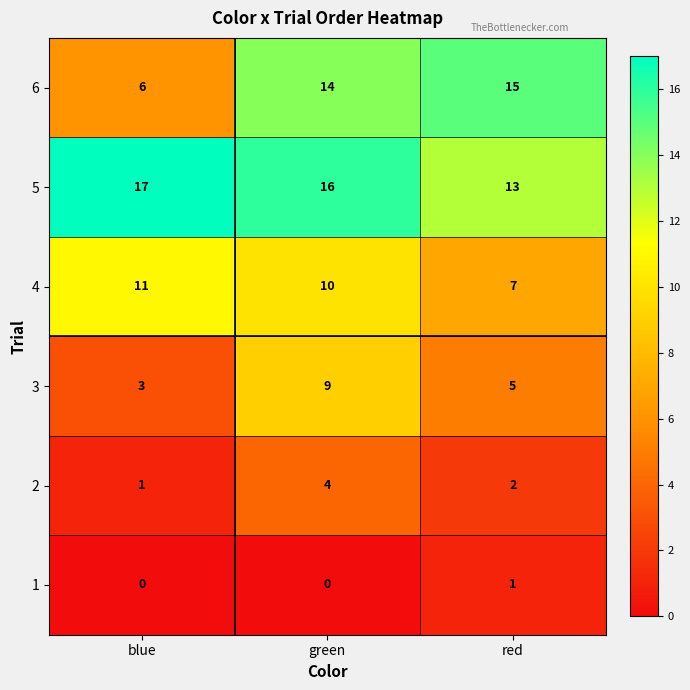

Which category has the highest value across all series?

blue